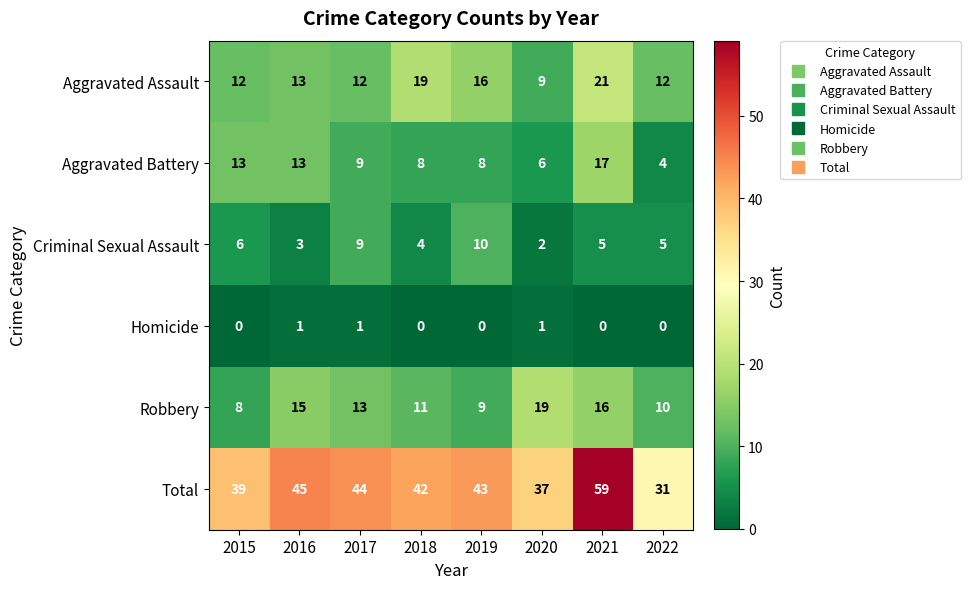

Is it true that Robbery equals 16 at 2021?

True